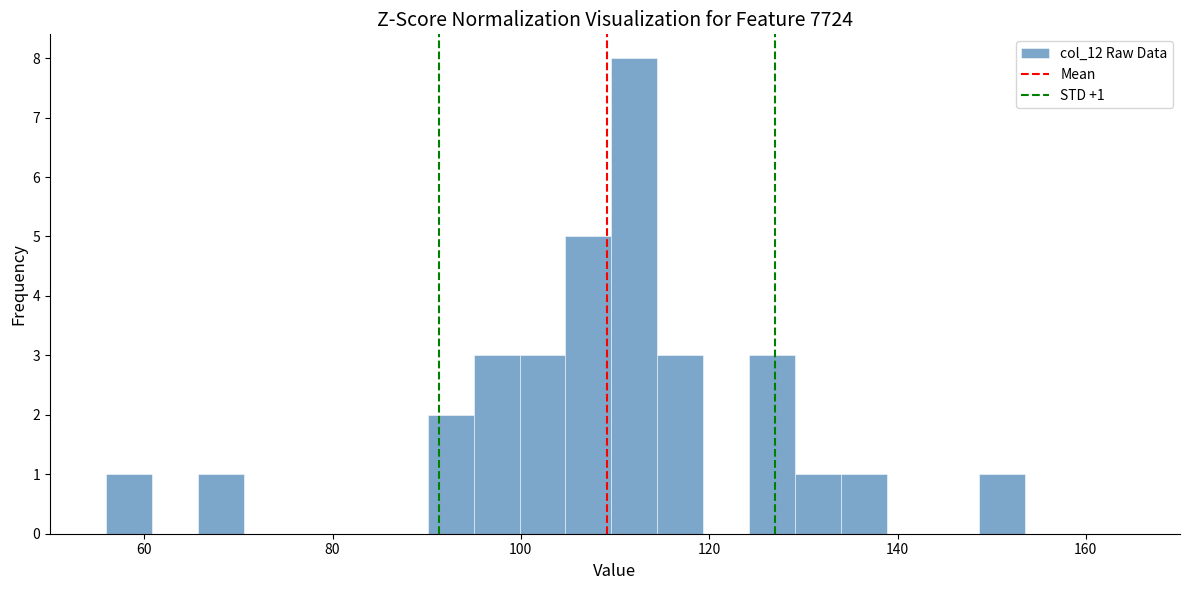

Read against the x-axis, roughly where is the centre of the tallest bar?

112